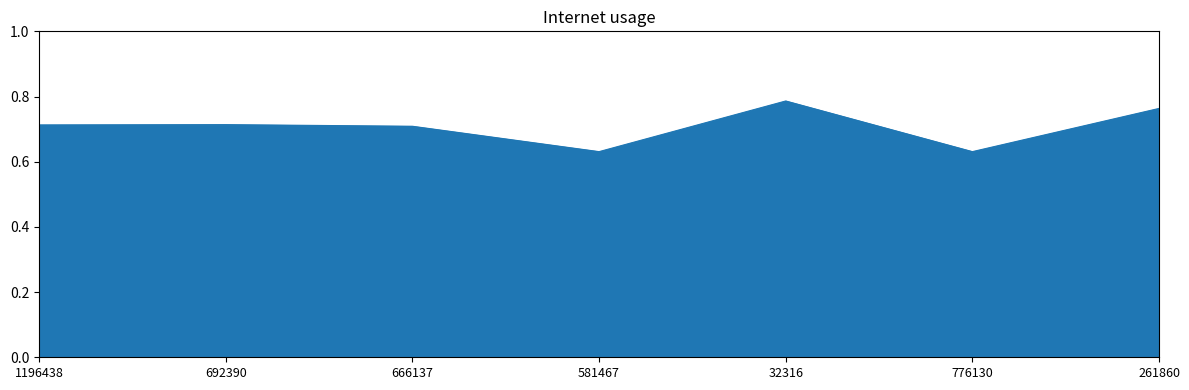

The chart shows a value of 0.7 at 666137. True or false?

True